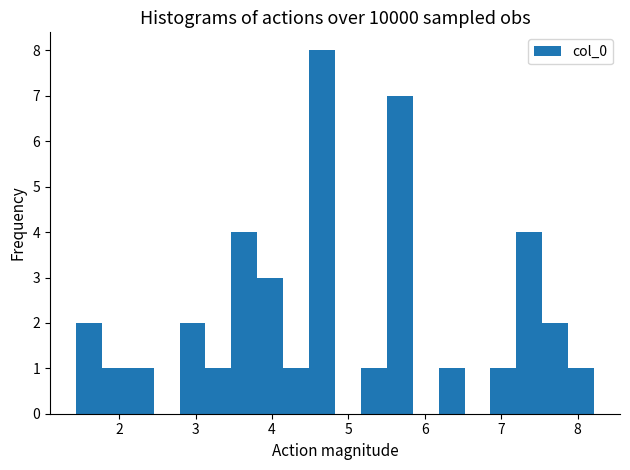

Read against the x-axis, roughly where is the centre of the tallest bar?

4.7